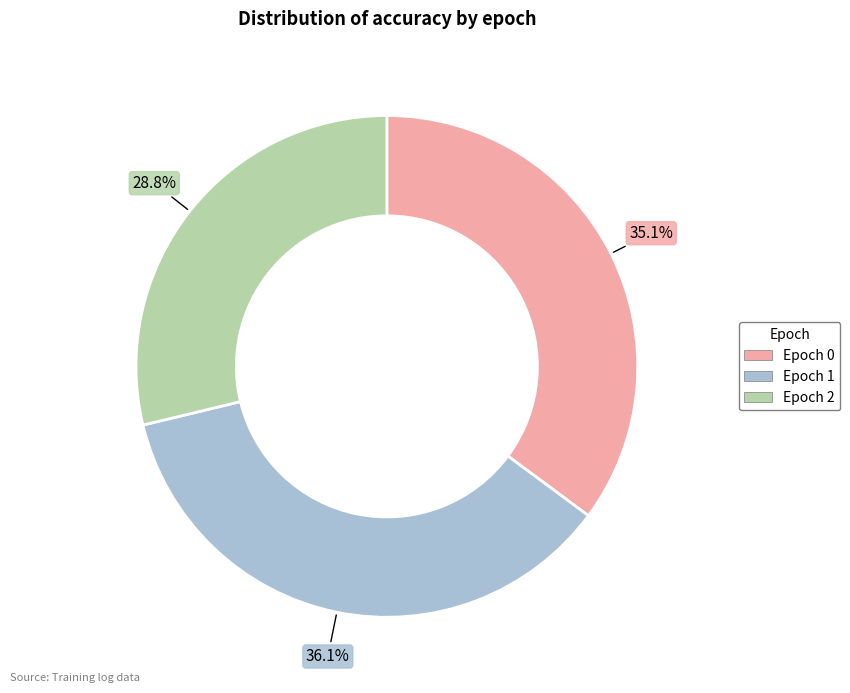

What percentage do Epoch 0 and Epoch 1 together represent?

71.2%